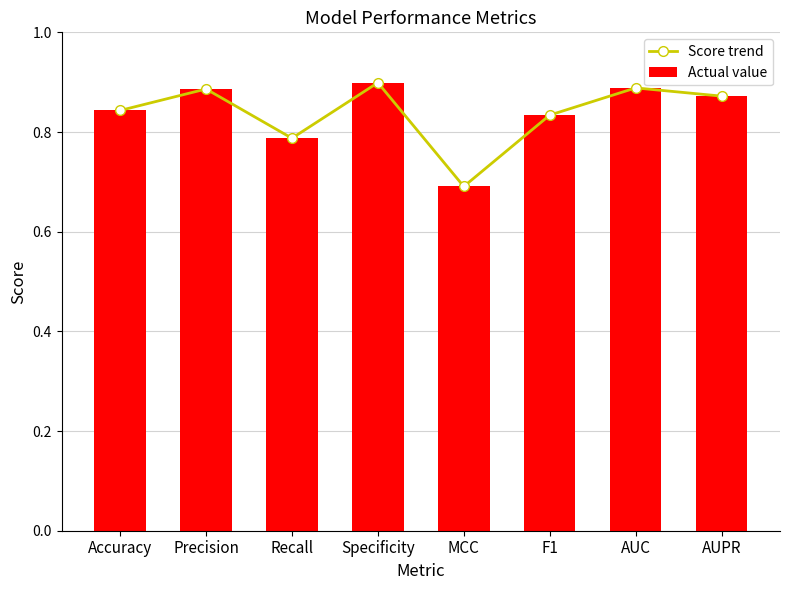

Is the value of Actual value at F1 greater than the value of Score trend at AUC?

No